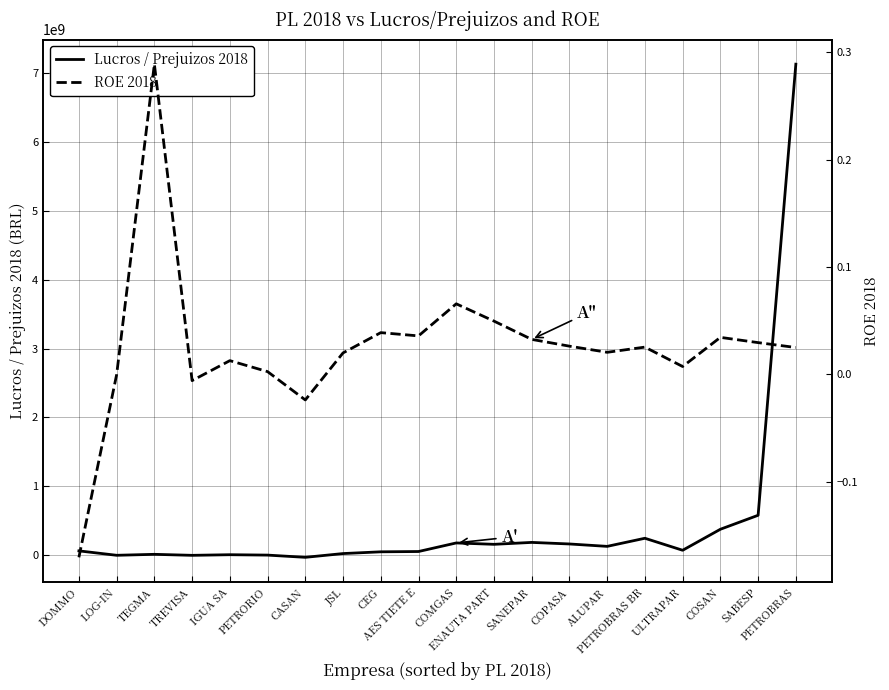

What is the minimum value shown in the chart?

-29533000.0